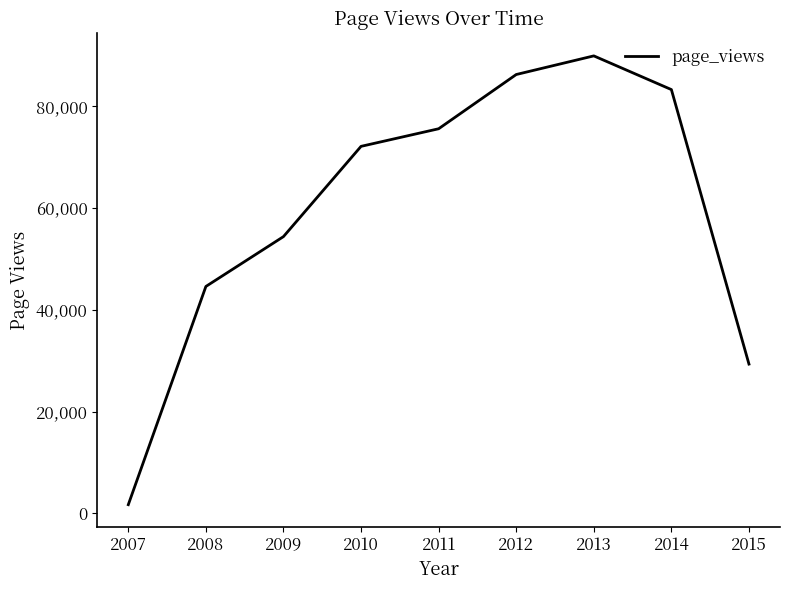

True or false: the data shows 49965 at 2011.

False